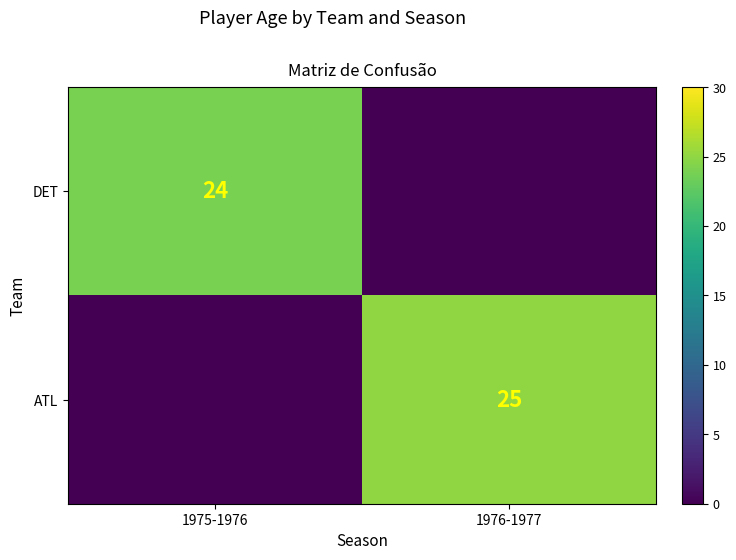

Is the value of ATL at 1976-1977 greater than the value of DET at 1975-1976?

Yes